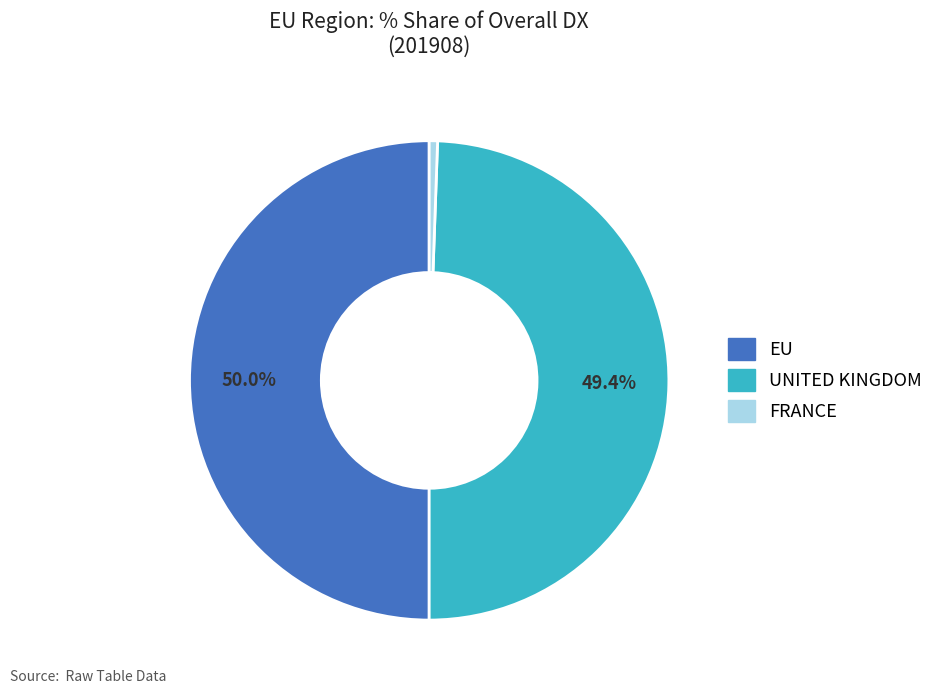

Which category has the smallest portion of the pie?

FRANCE